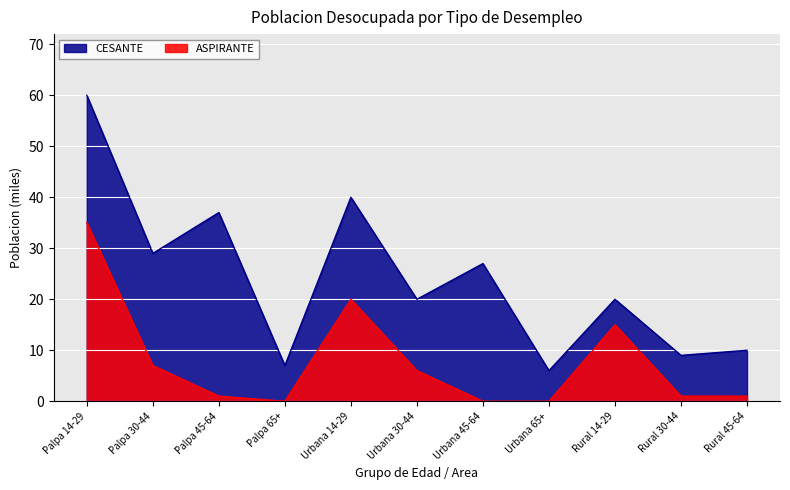

True or false: CESANTE and ASPIRANTE cross at least once.

False